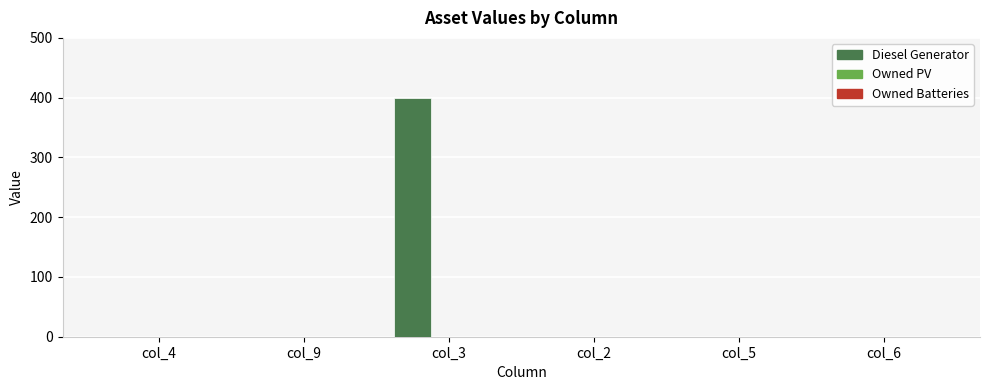

Is it true that the value at col_9 is -184?

False